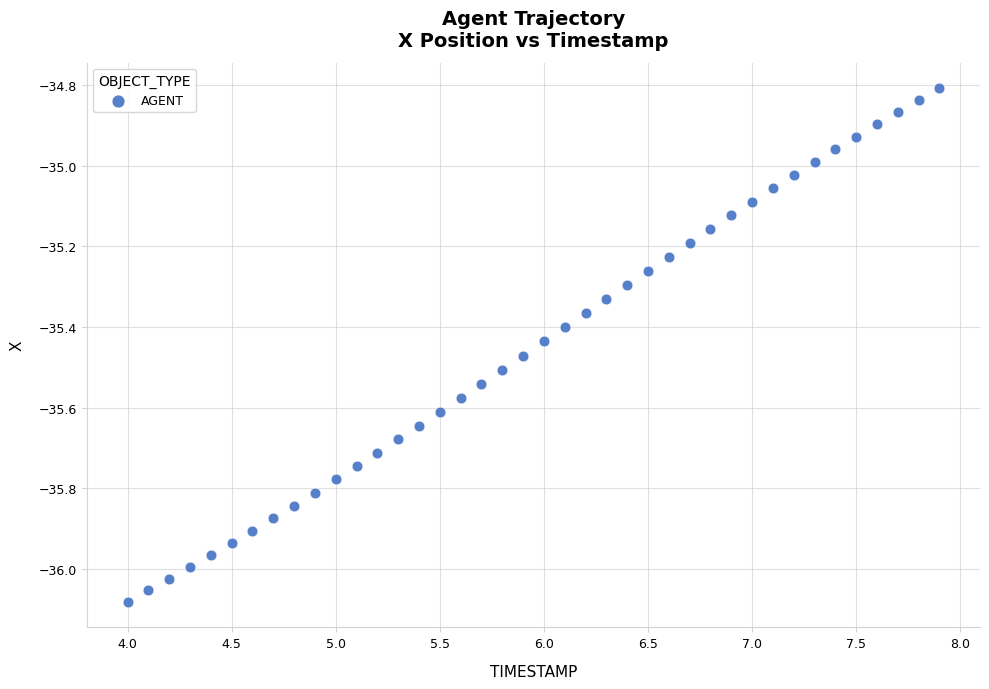

What is the range of X values (max minus min)?

3.9